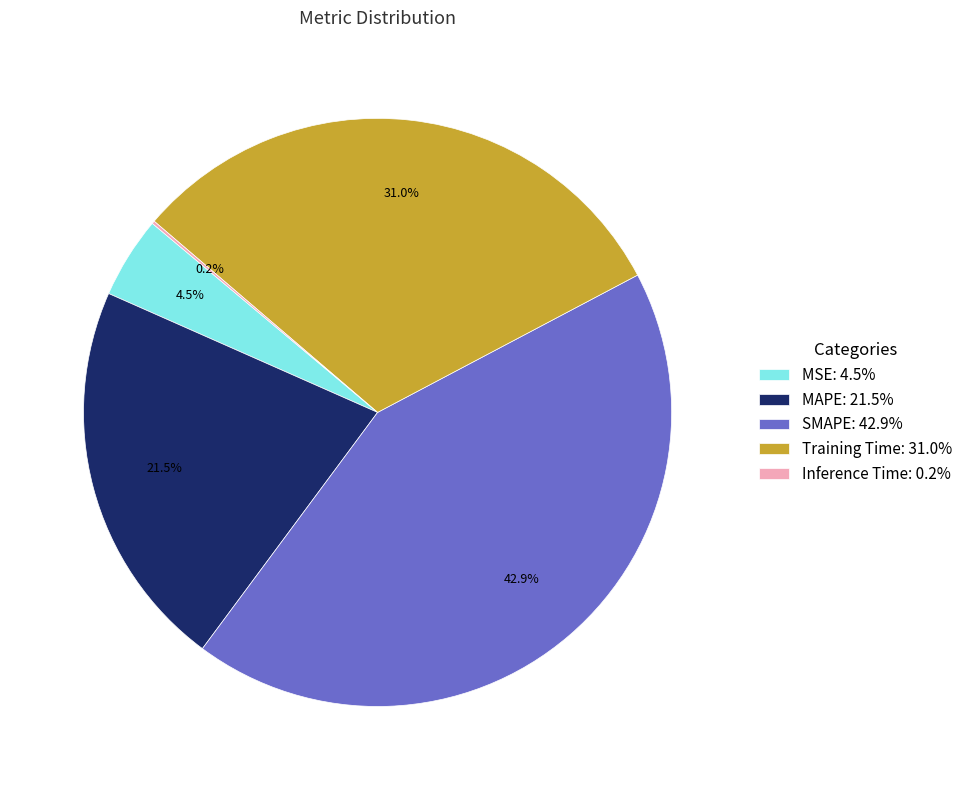

To the nearest percent, what is the difference between the largest and smallest slice percentages?

43%